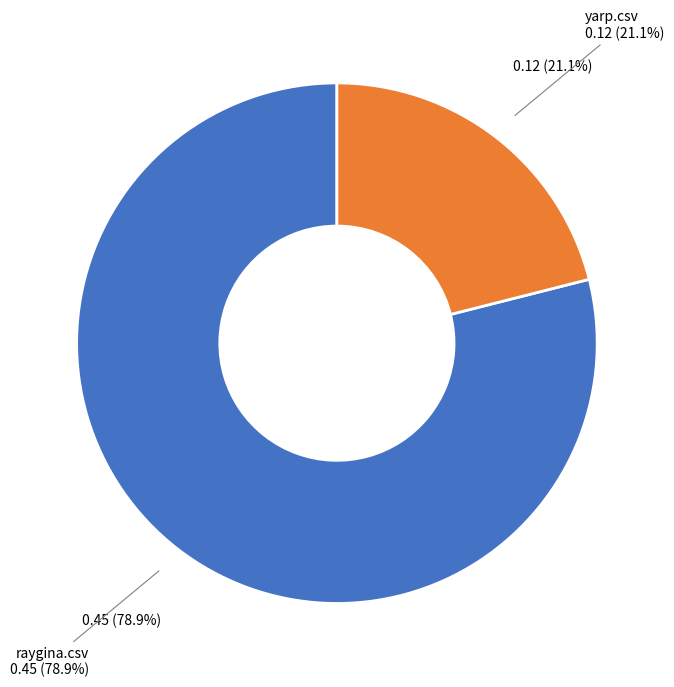

What is the change in value from raygina.csv to yarp.csv?

-0.3